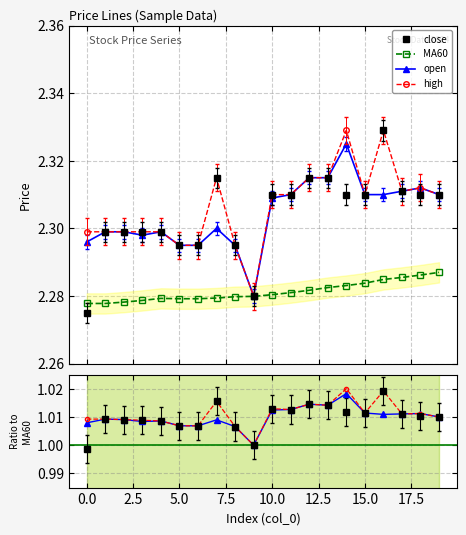

What is the highest value of the MA60 series?

2.3